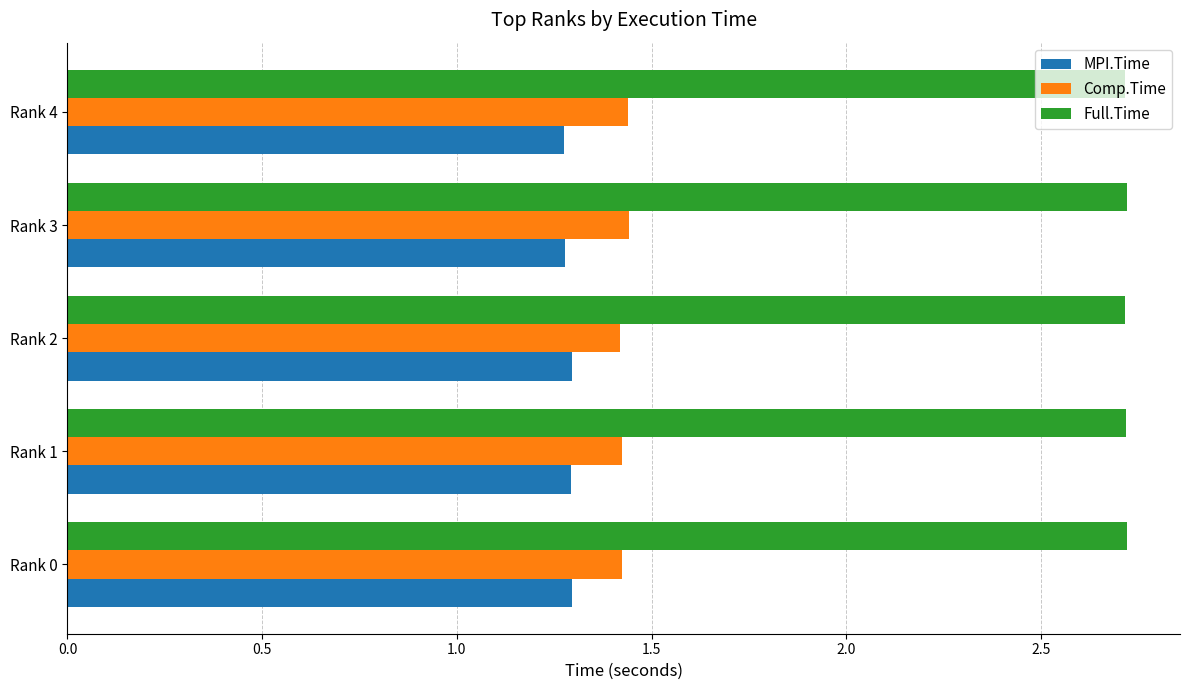

How many MPI.Time values are between 1 and 2?

5